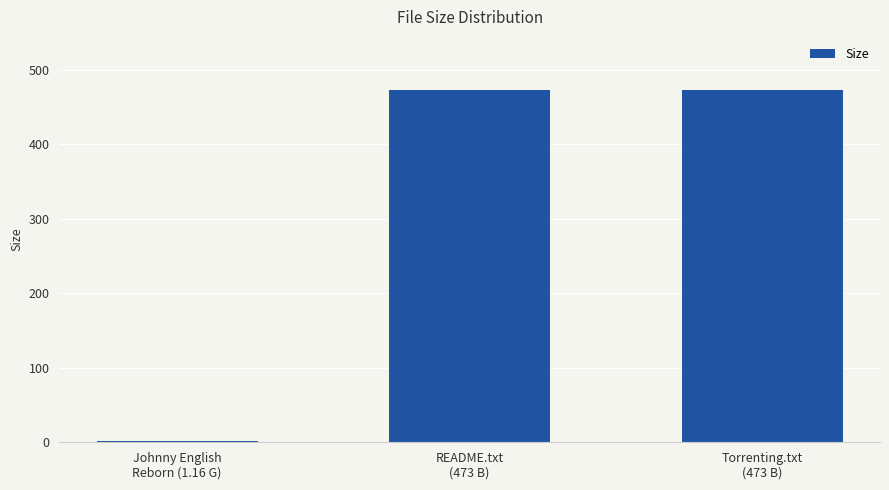

What is the maximum value shown in the chart?

473.0